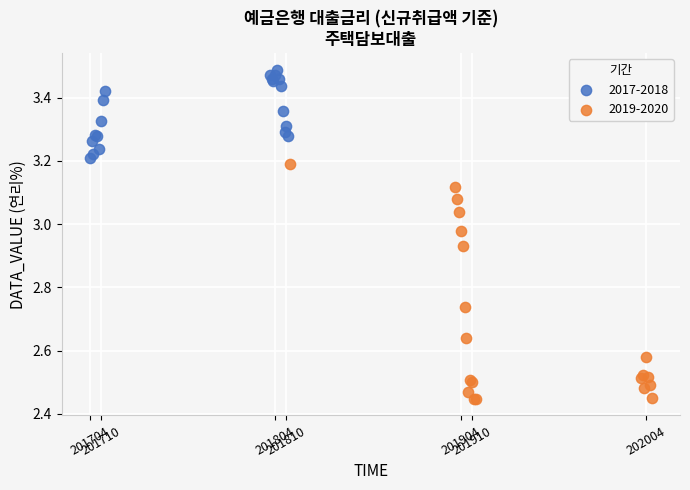

Which series has the largest Y range (max minus min)?

2019-2020